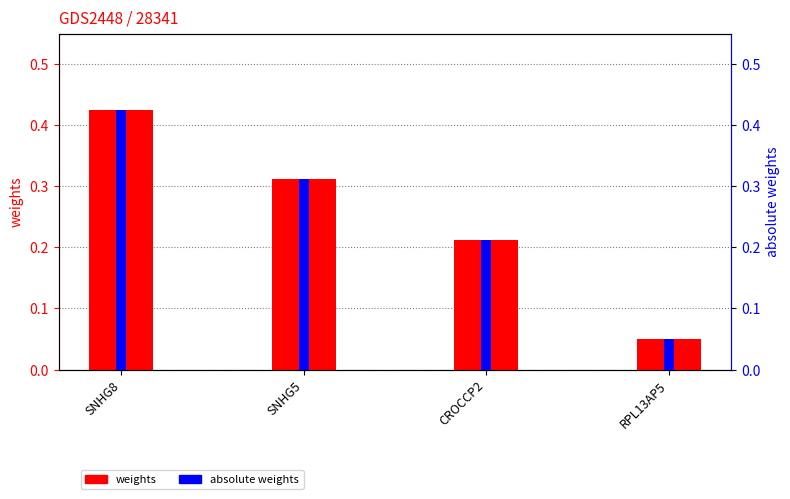

What is the label of the 2nd bar from the left?

SNHG5